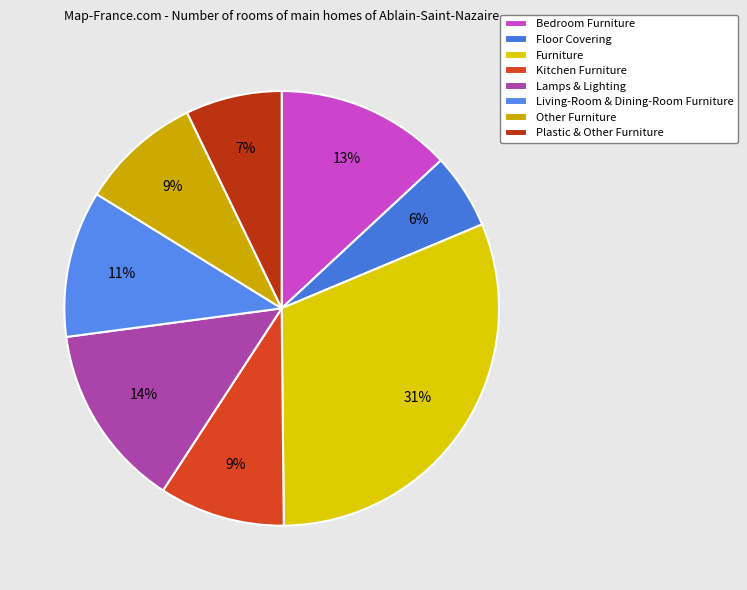

Which category has the smallest portion of the pie?

Floor Covering